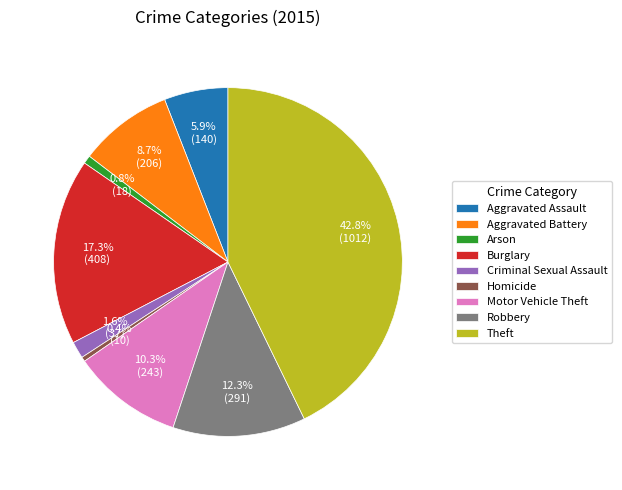

How many slices are in this pie chart?

9